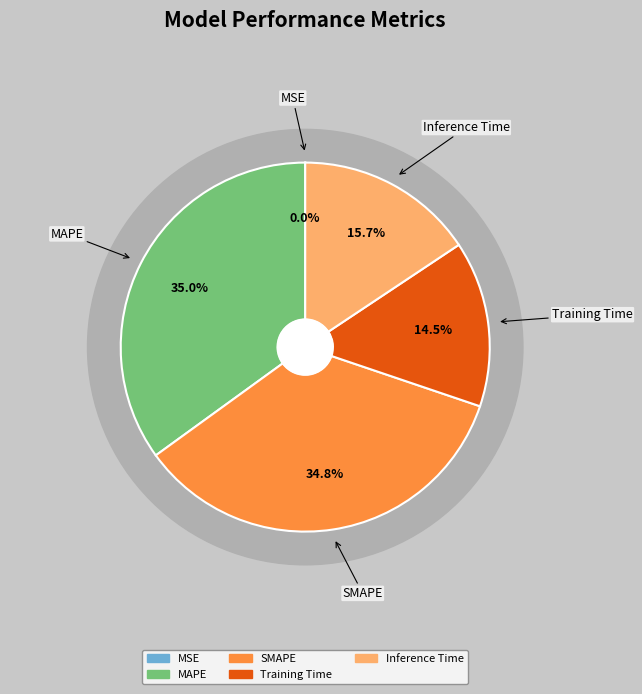

How many slices are in this pie chart?

5